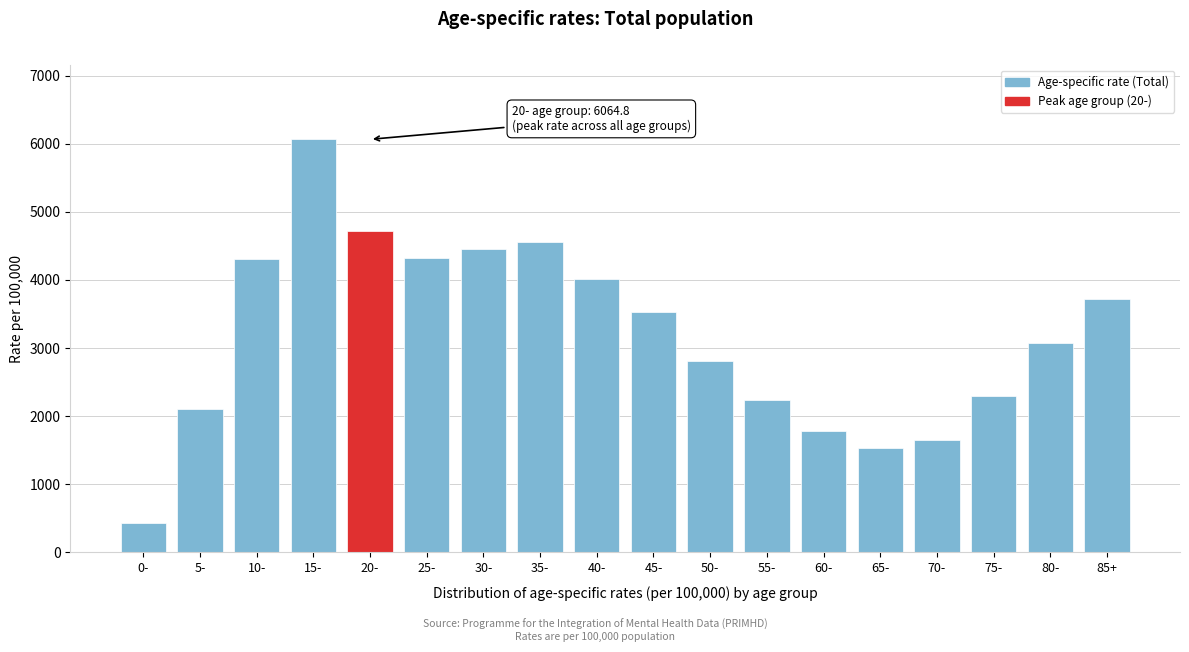

What value does the data have at 70-?

1653.8